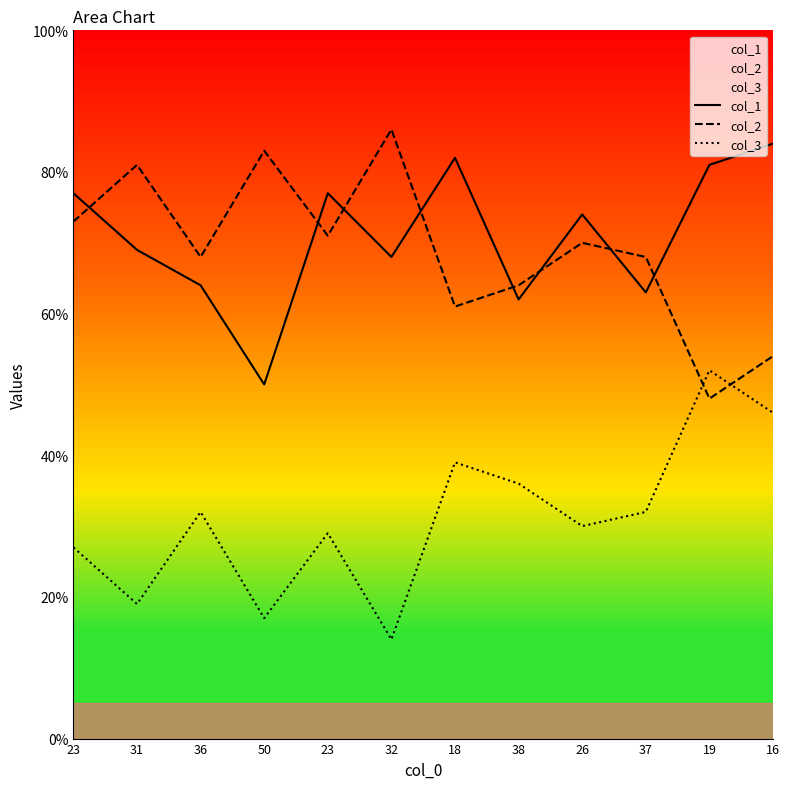

Reading left to right, extract all data points from this chart.

col_1: 77	69	64	50	77	68	82	62	74	63	81	84
col_2: 73	81	68	83	71	86	61	64	70	68	48	54
col_3: 27	19	32	17	29	14	39	36	30	32	52	46